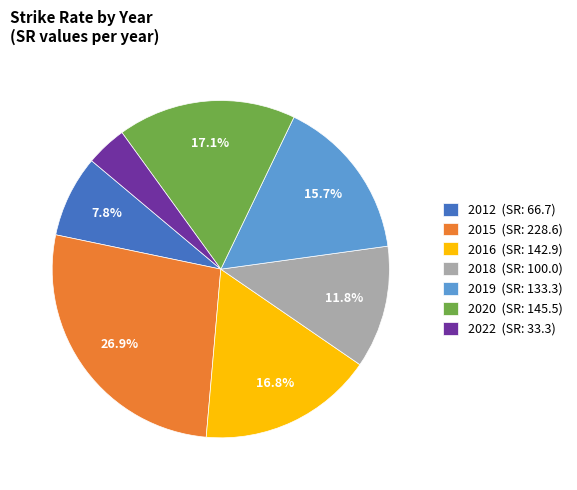

Approximately how many times larger is the value at 2018 (SR: 100.0) compared to 2015 (SR: 228.6)?

0.4